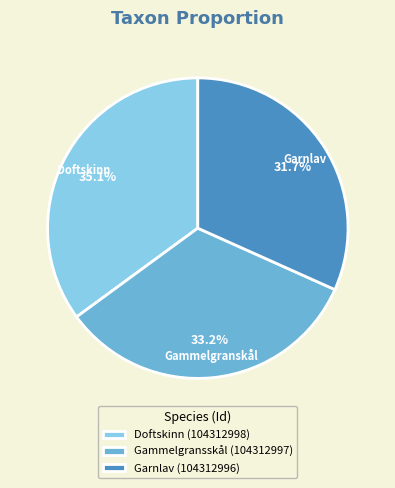

What is the total percentage of Gammelgransskål (104312997) and Doftskinn (104312998)?

68.3%